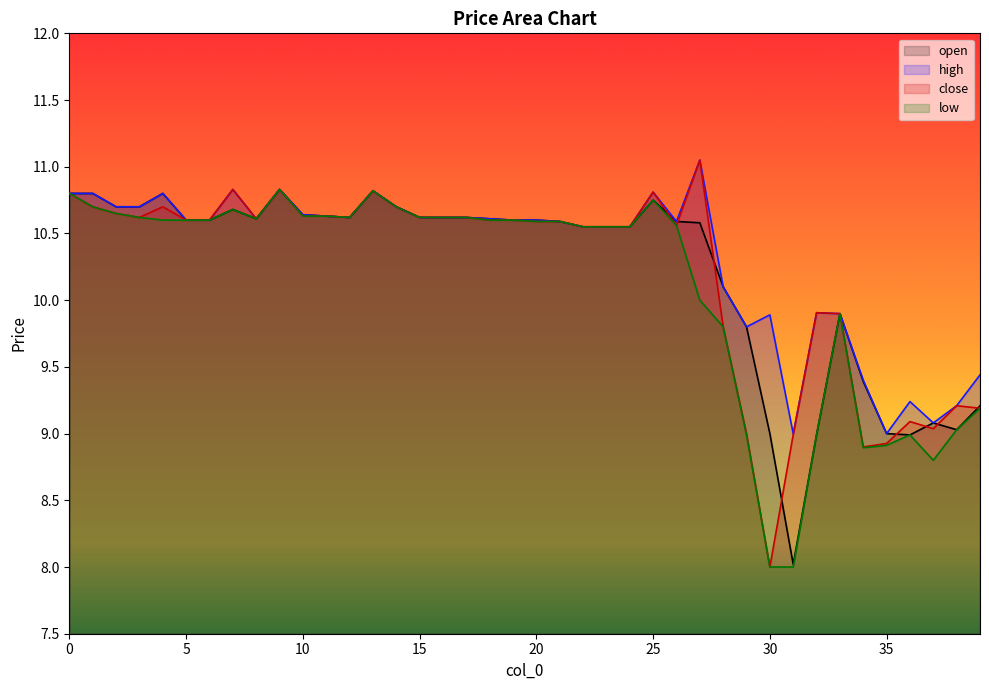

How many lines are shown in the chart?

4